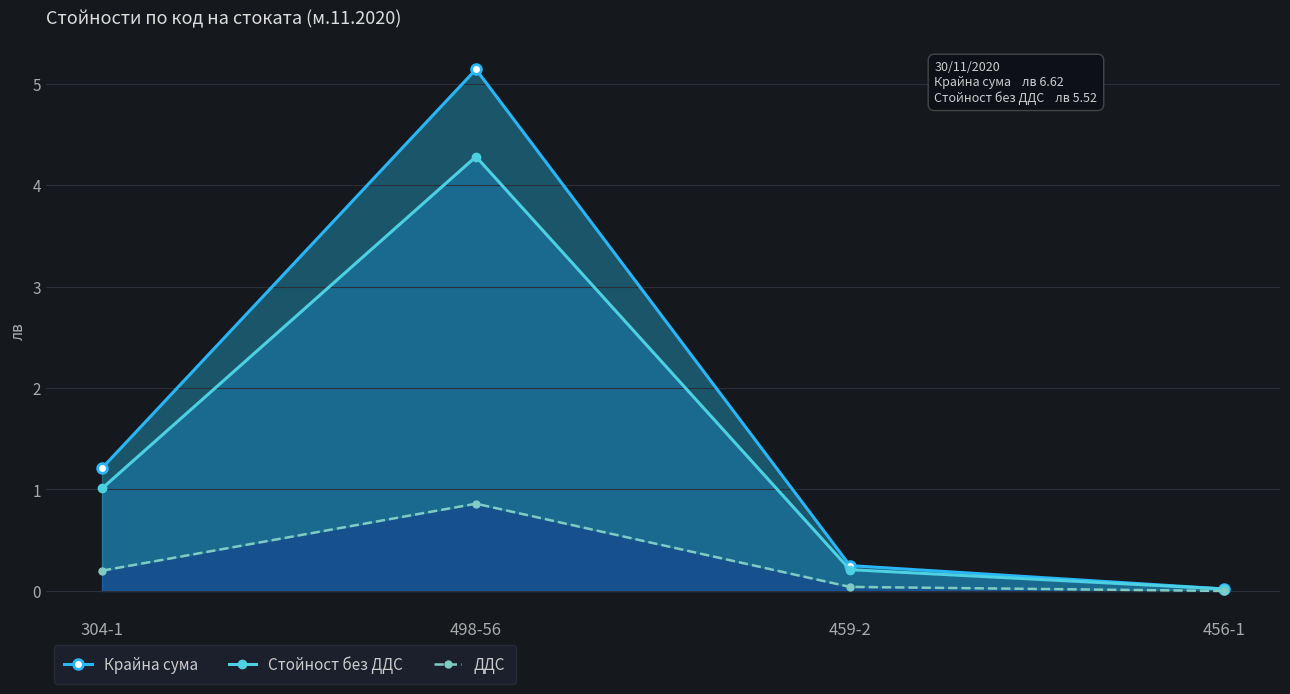

Does the chart display data point markers on the line(s)?

Yes